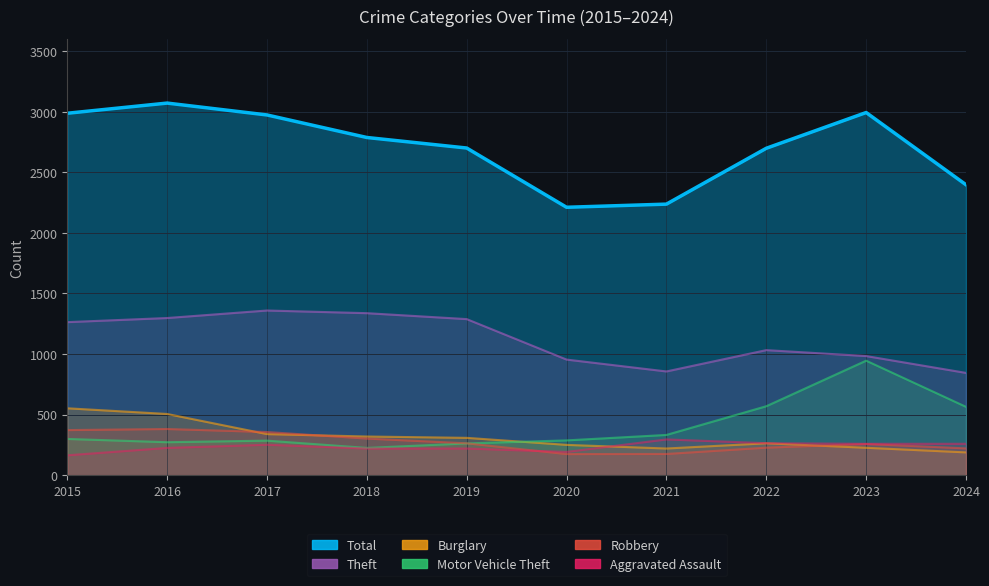

True or false: Theft and Motor Vehicle Theft cross at least once.

False